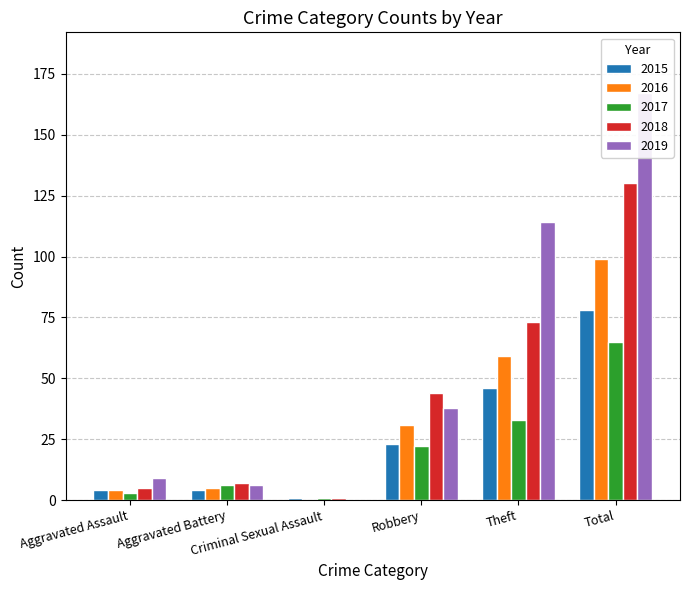

How many data points in 2015 are above 23?

2